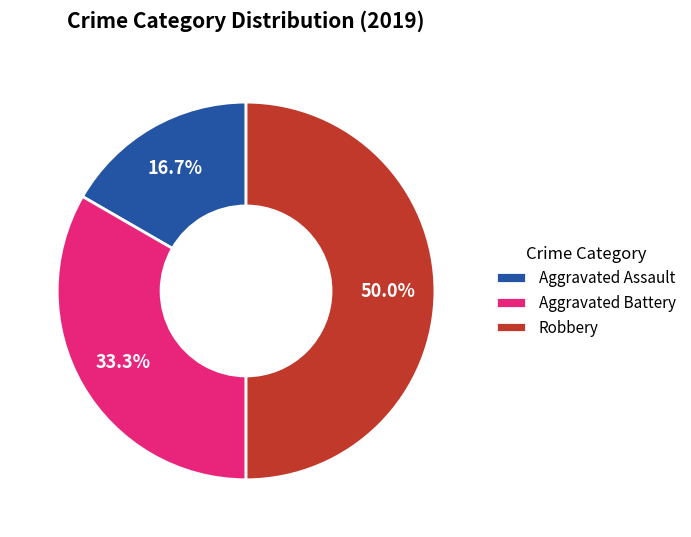

Is it true that Aggravated Assault is 17% of the pie?

True